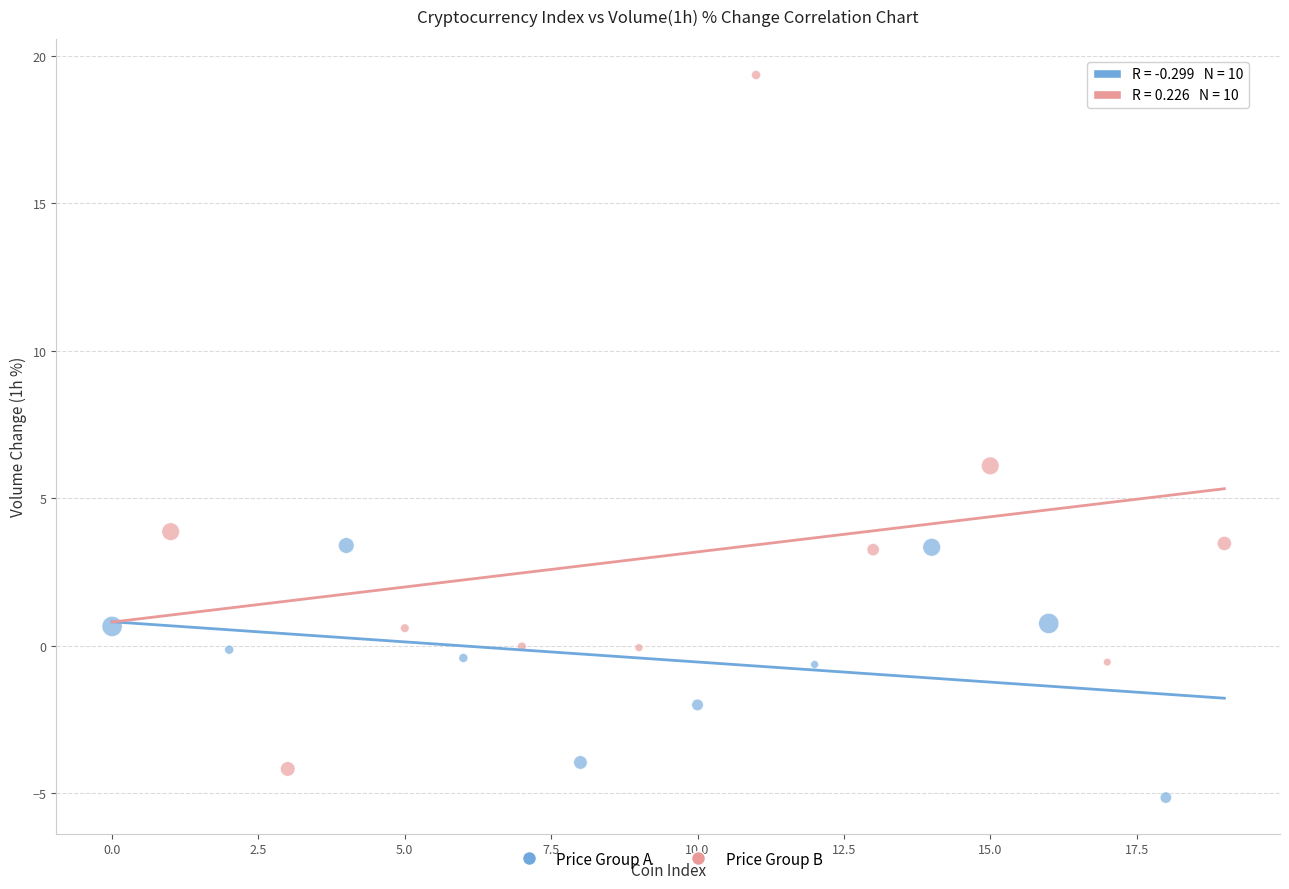

Which series contains the highest Y value?

Price Group B